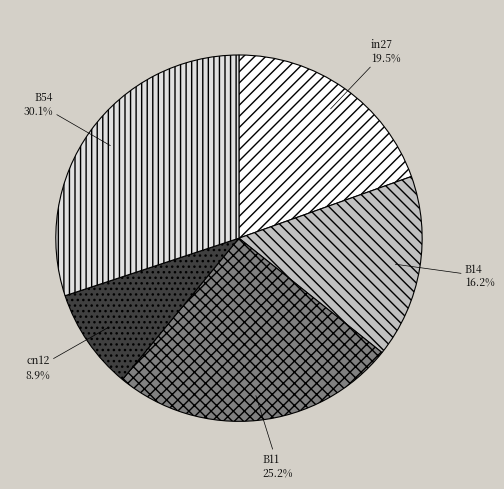

To the nearest percent, what portion does B11 represent?

25%